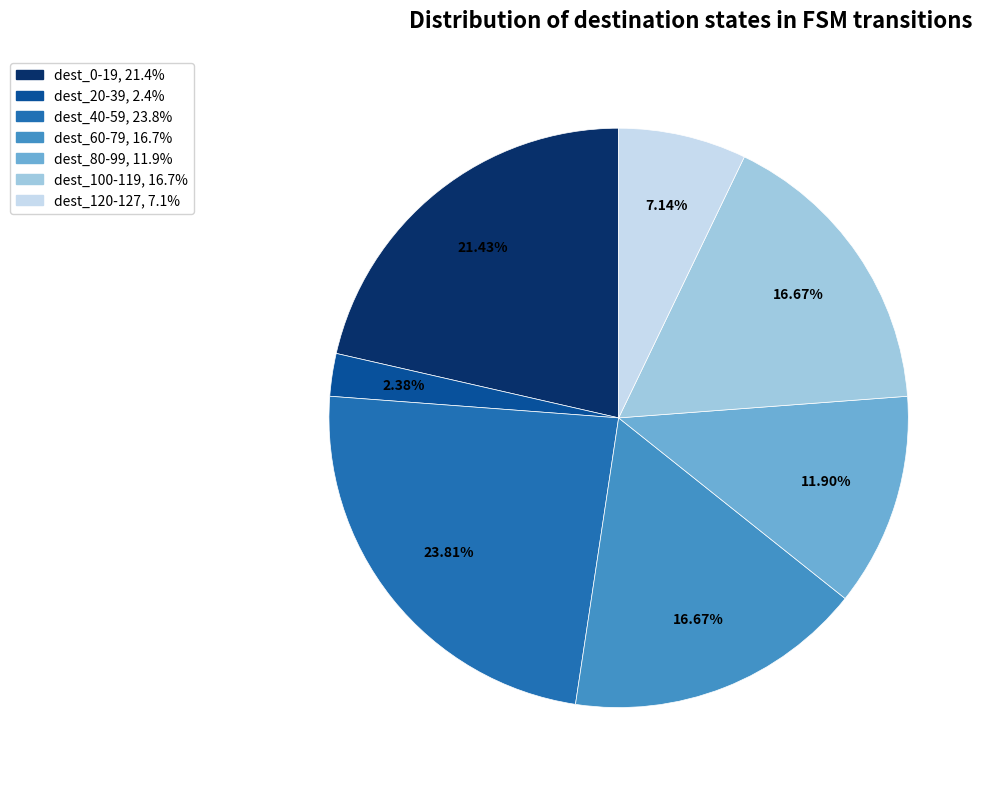

How many segments does this pie chart have?

7